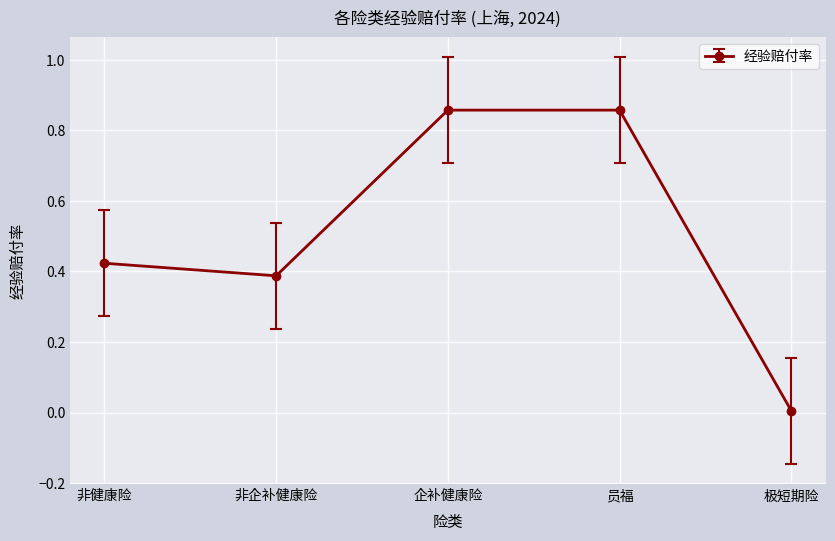

Where is the first local minimum?

非企补健康险